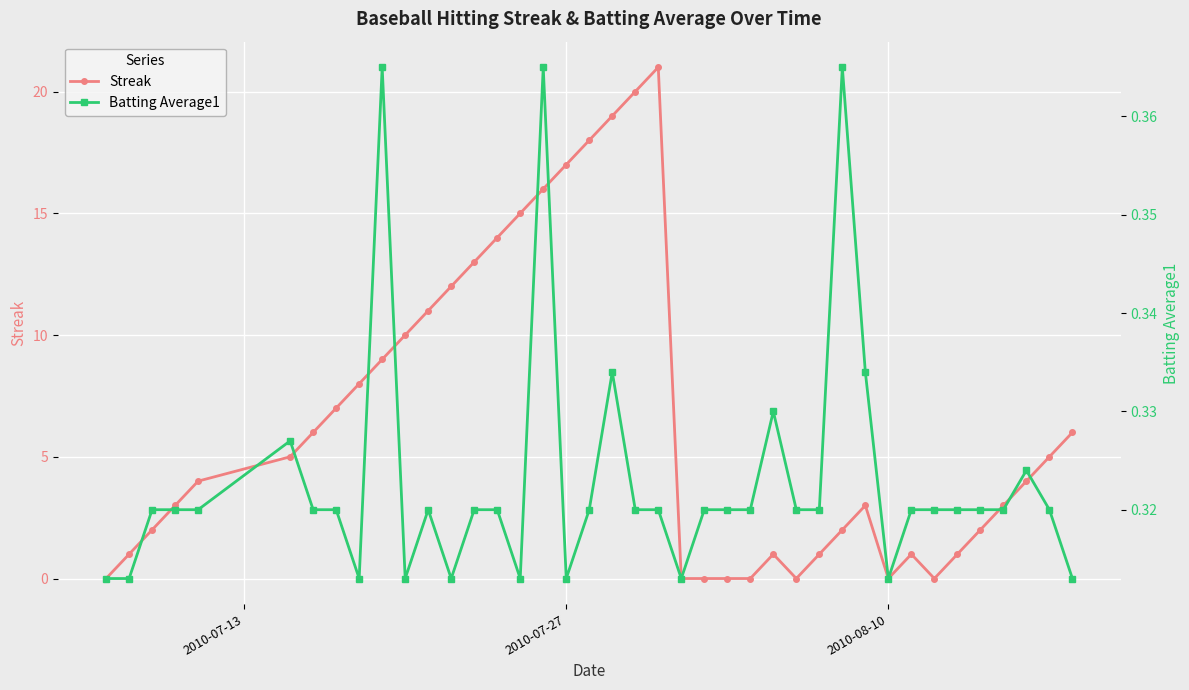

What is the highest value of the Streak series?

21